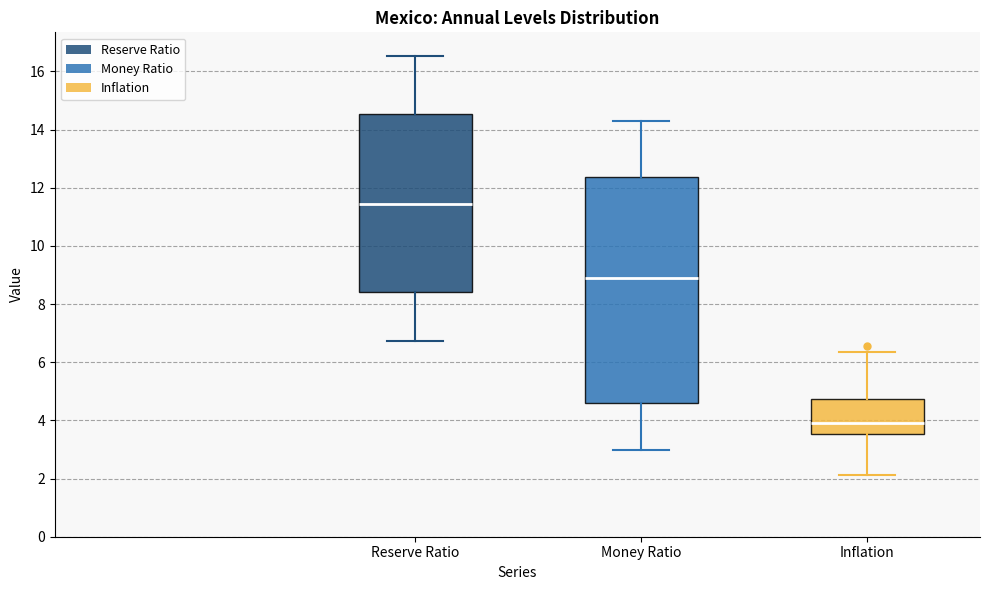

Where does the lower whisker of the box for Reserve Ratio end on the y-axis? The values are not printed on the chart, so give them approximately, as read against the axis.

6.8